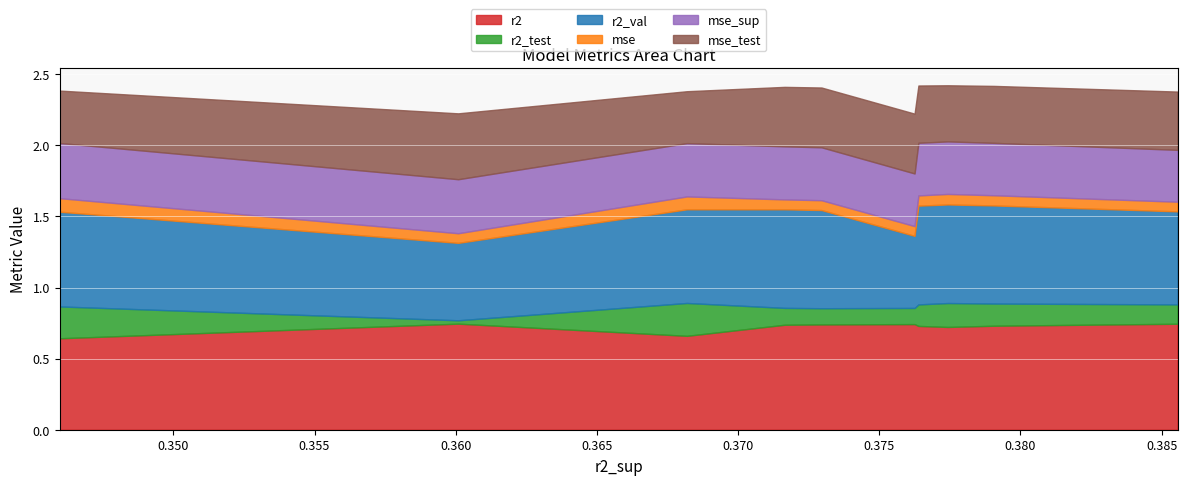

Is it true that r2_val equals 0.7 at model_4_1_5?

True